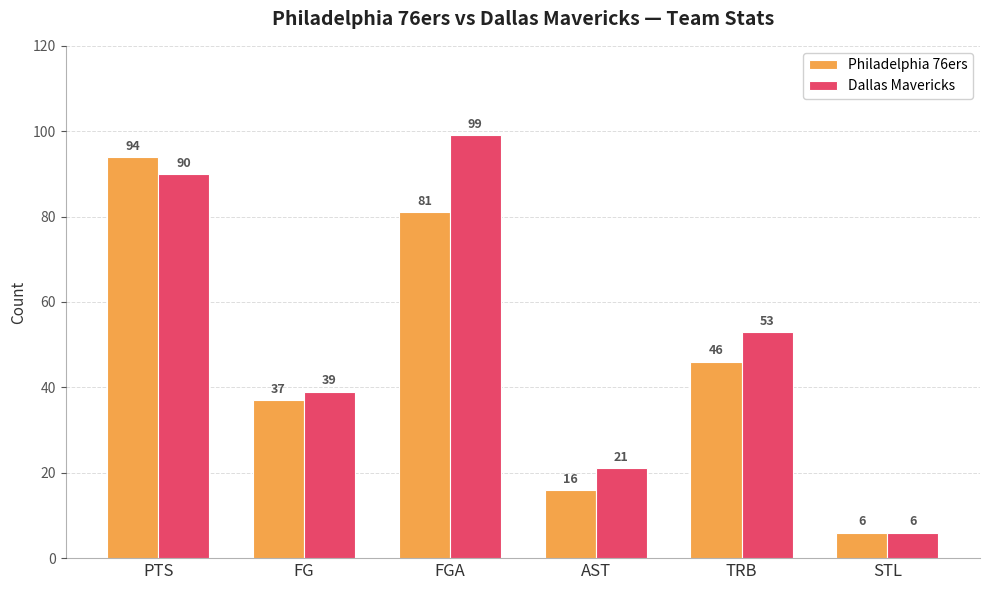

The value of Philadelphia 76ers at AST is 16. True or false?

True